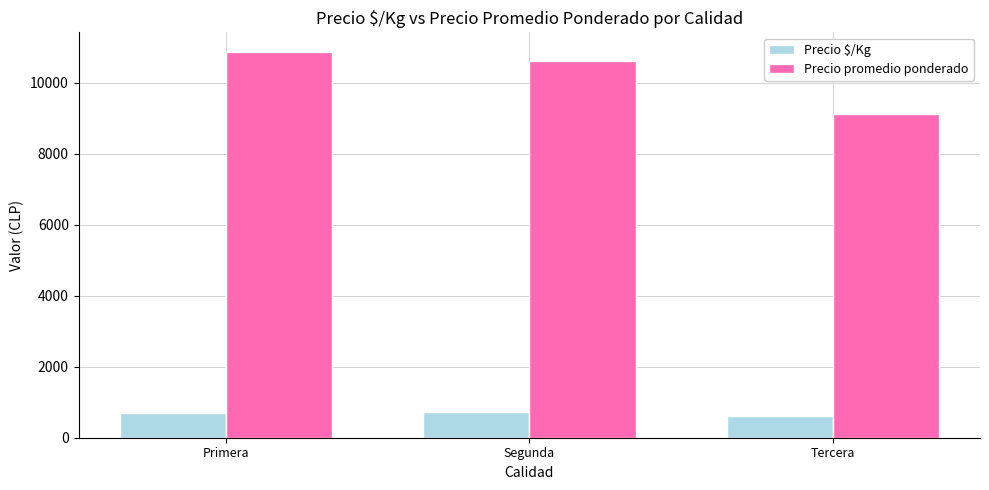

How many values in the Precio promedio ponderado series are below 10600?

1